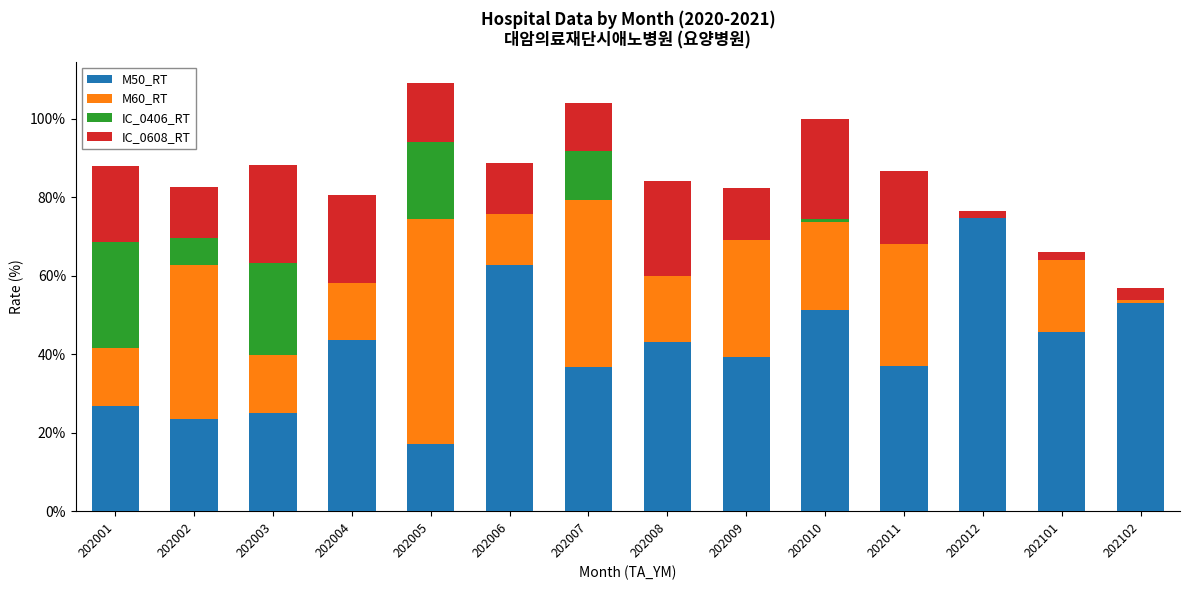

What value does the M50_RT series have at 202008?

43.0